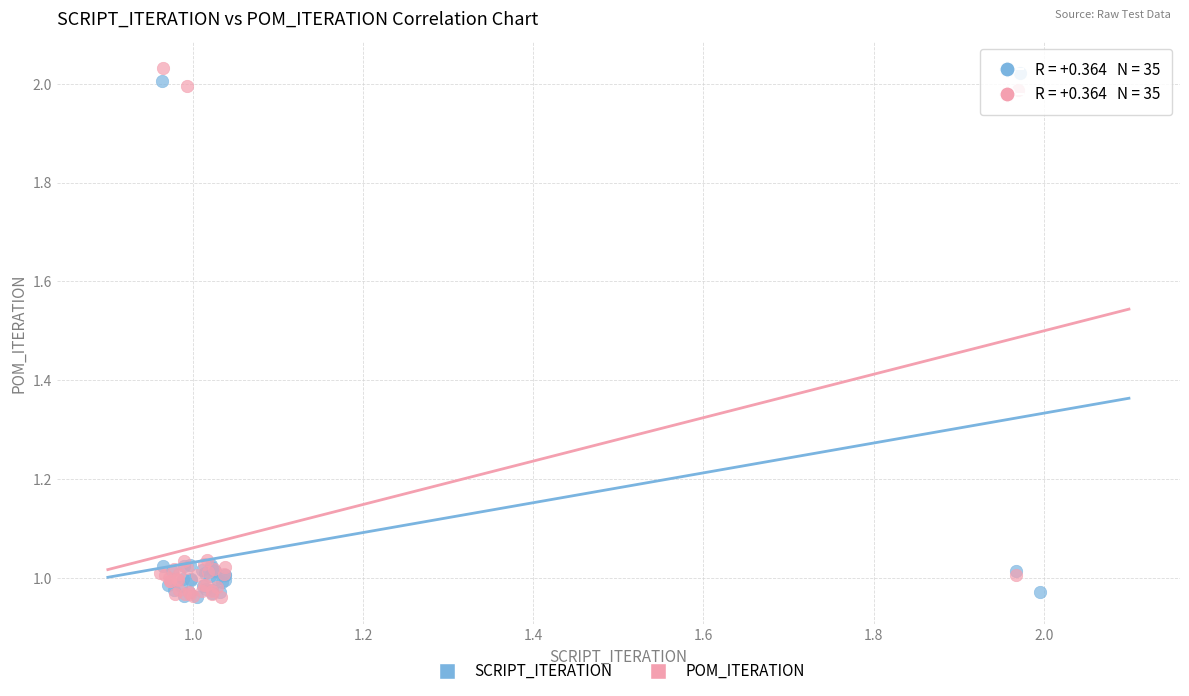

What are all the series names shown in the legend?

SCRIPT_ITERATION, POM_ITERATION